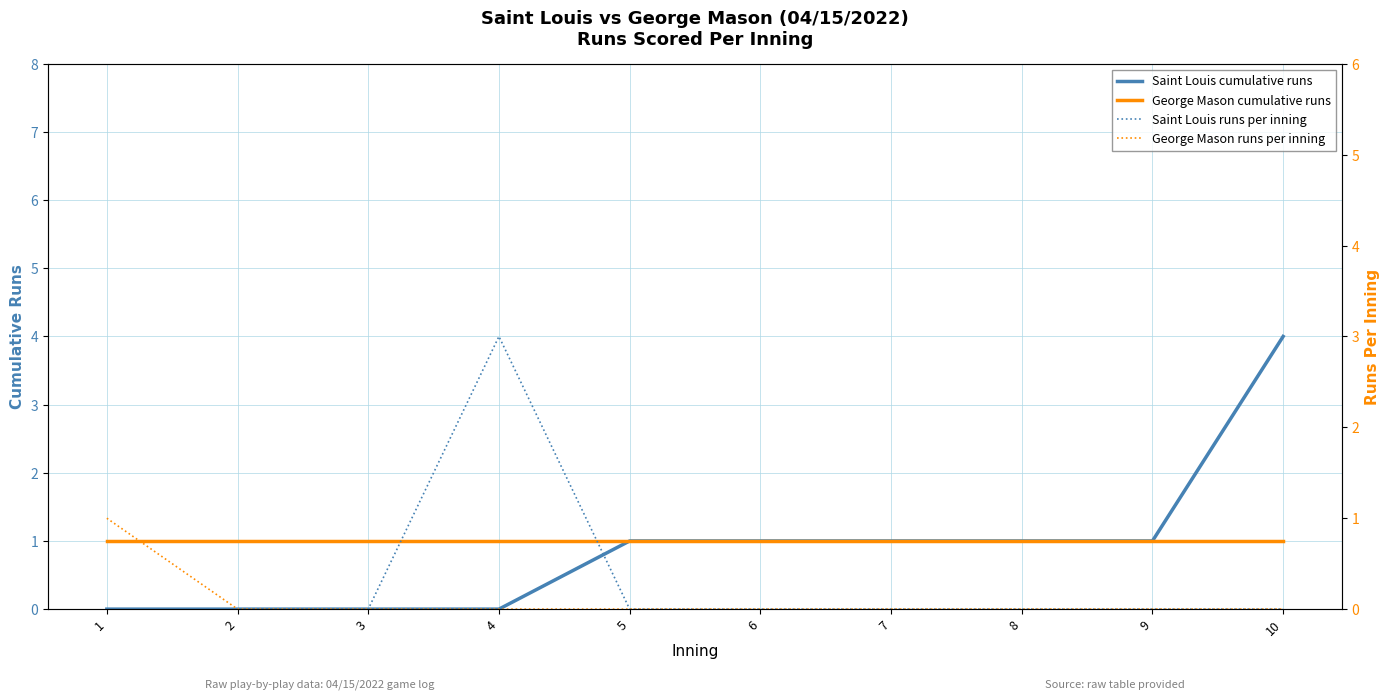

Reading left to right, transcribe all the data shown in this chart.

Saint Louis cumulative runs: 0	0	0	0	1	1	1	1	1	4
George Mason cumulative runs: 1	1	1	1	1	1	1	1	1	1
Saint Louis runs per inning: 0	0	0	3	0	0	0	0	0	0
George Mason runs per inning: 1	0	0	0	0	0	0	0	0	0